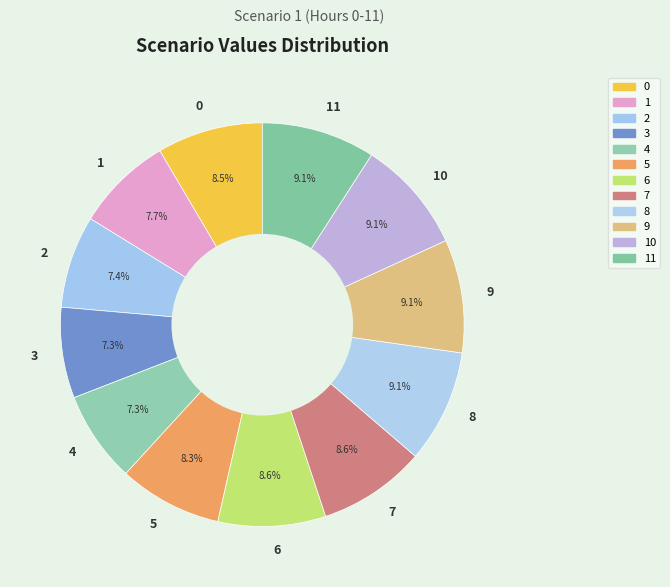

To the nearest percent, what is the difference between the largest and smallest slice percentages?

2%